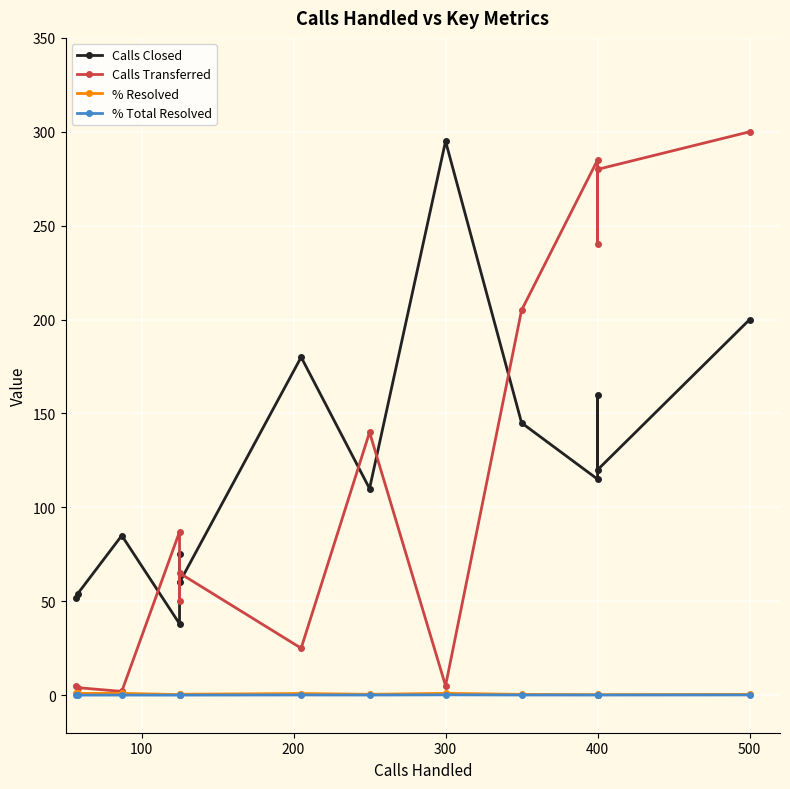

What is the average value of the % Resolved series?

0.6